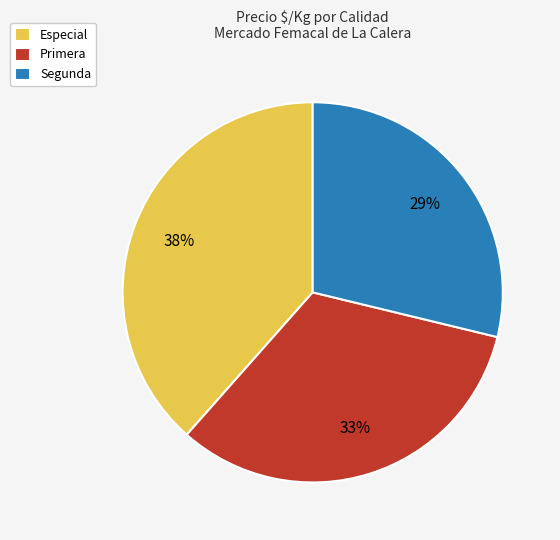

Approximately how many times larger is the value at Primera compared to Segunda?

1.1